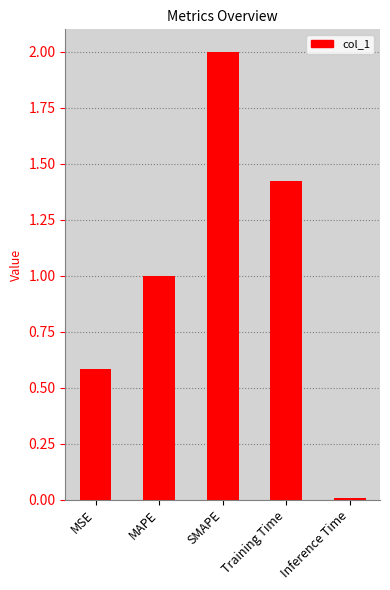

Is it true that the value at SMAPE is 2.0?

True